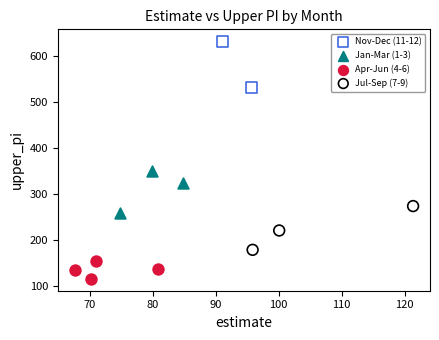

Which series reaches the minimum Y coordinate?

Apr-Jun (4-6)